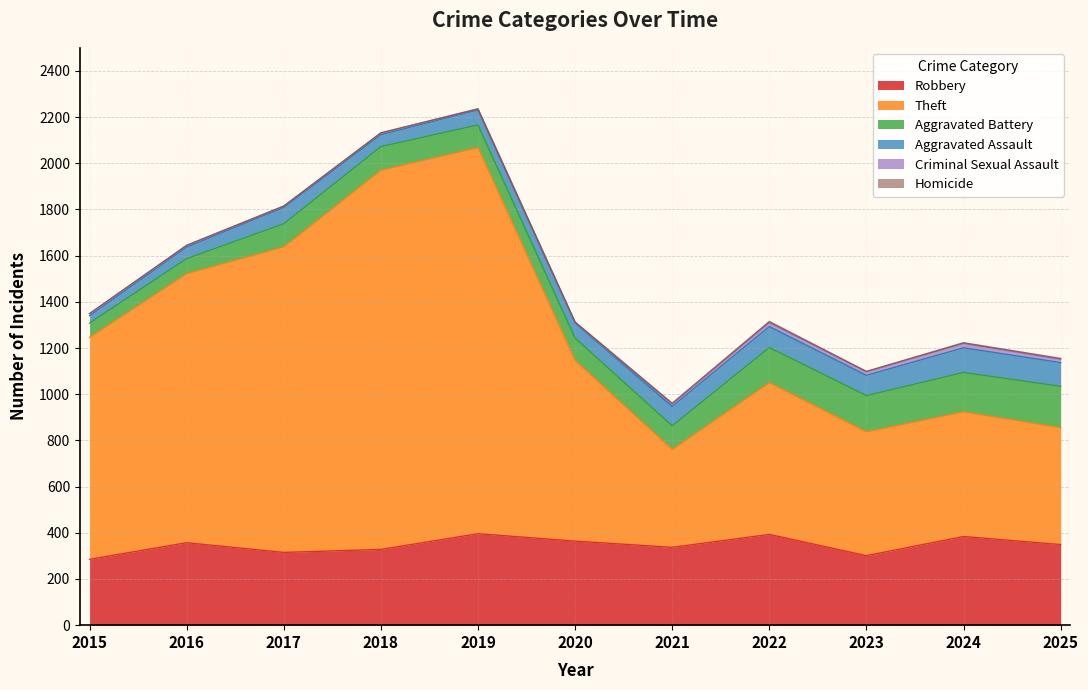

What is the total value across all series at 2022?

1315